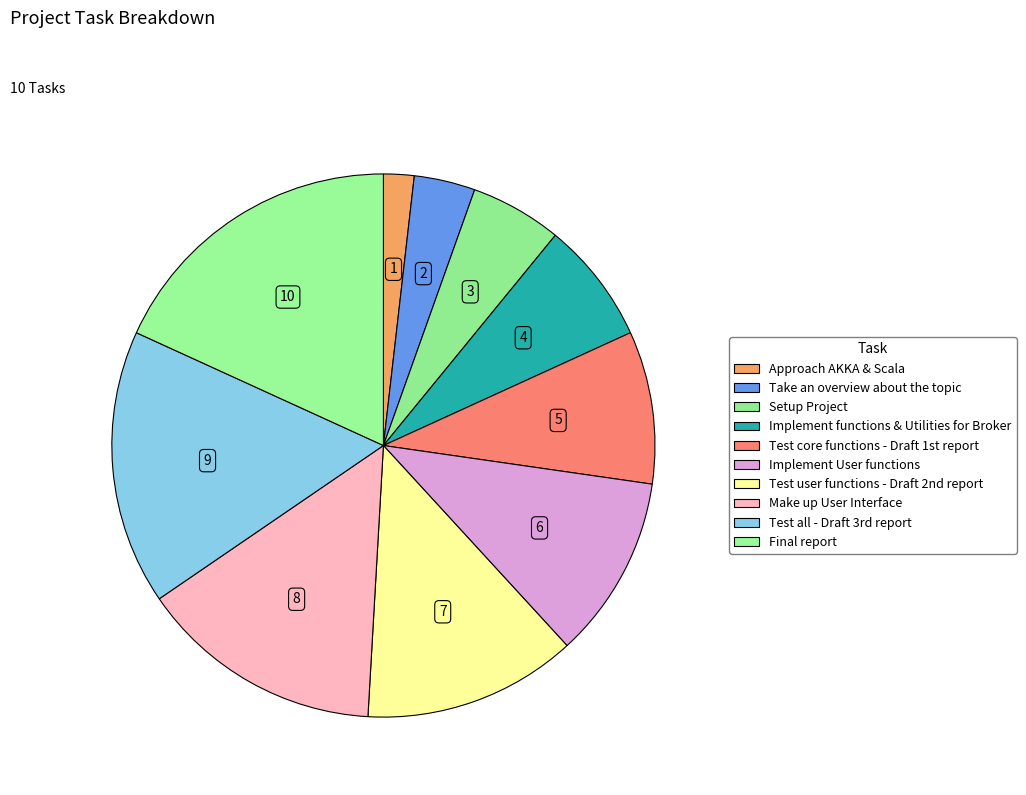

Count the number of slices in the pie.

10